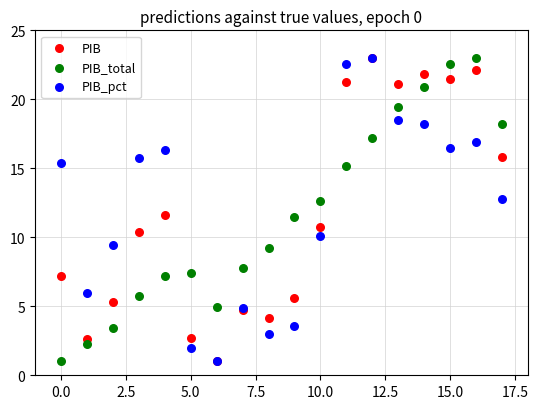

What are all the series names shown in the legend?

PIB, PIB_total, PIB_pct